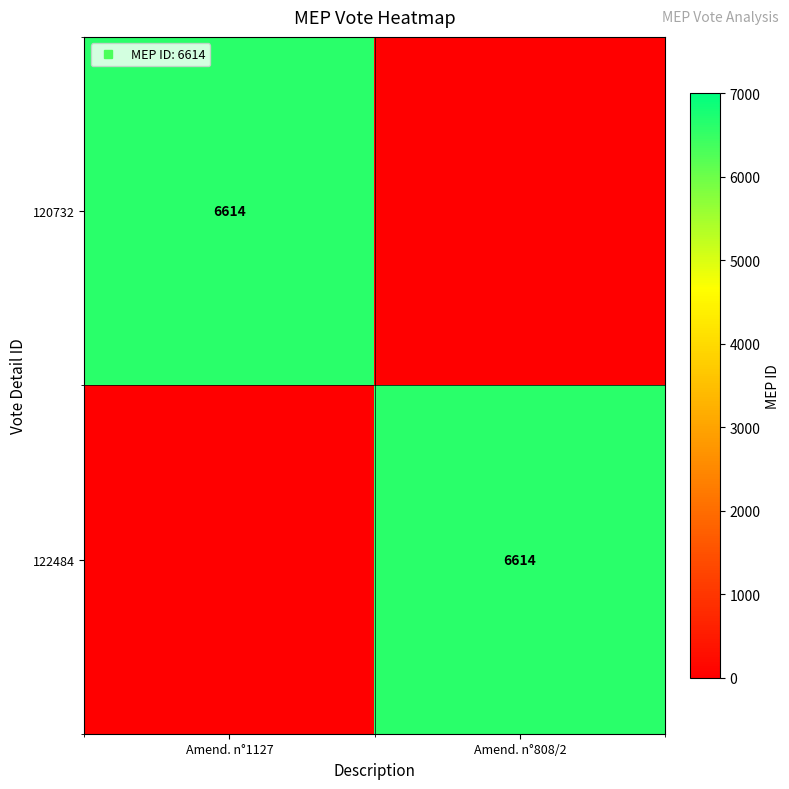

What value does the 122484 series have at Amend. n°808/2?

6614